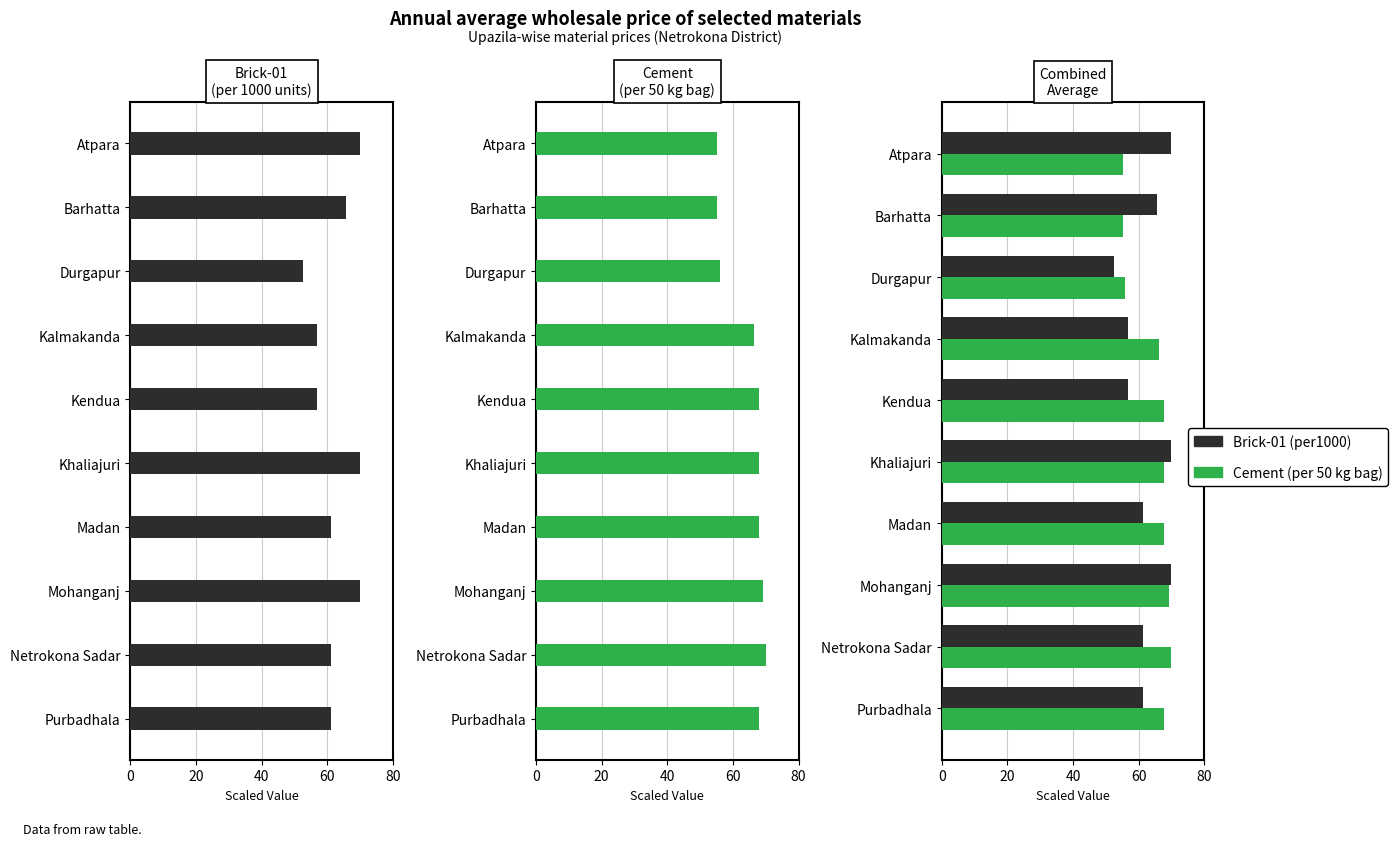

What is the maximum value for Brick-01 (per1000)?

70.0